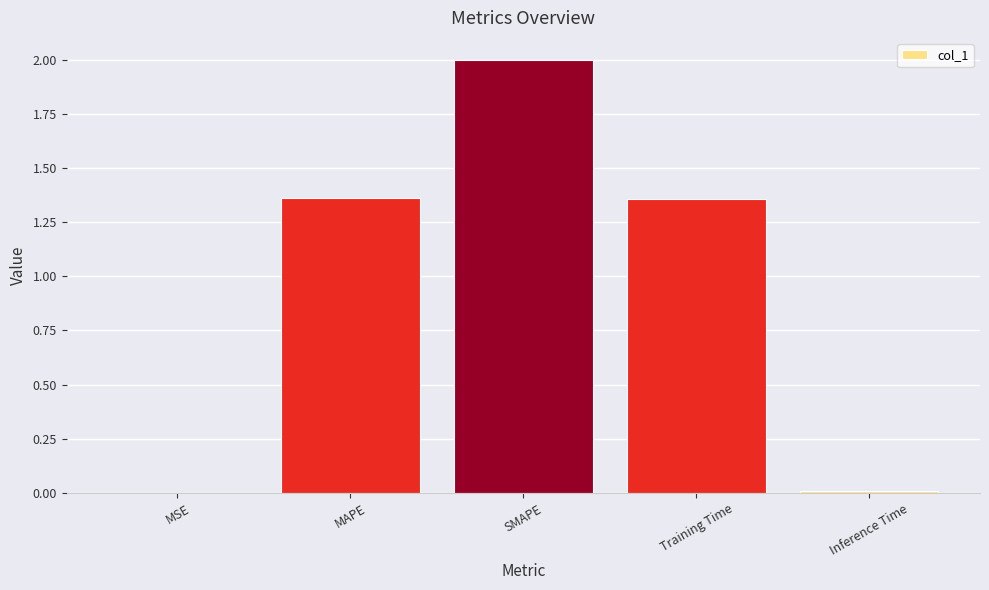

What is the greatest value displayed?

2.0